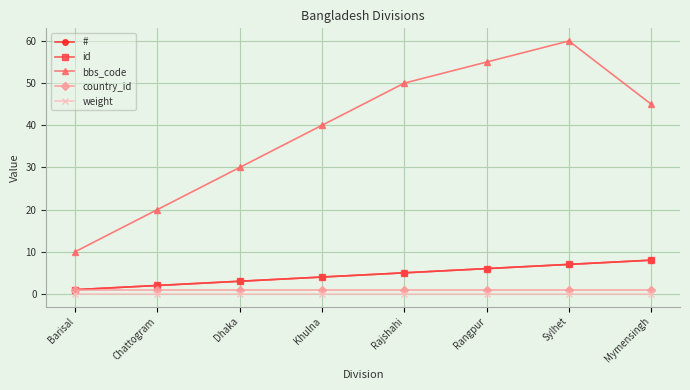

Is this an area chart (filled region under the line)?

No